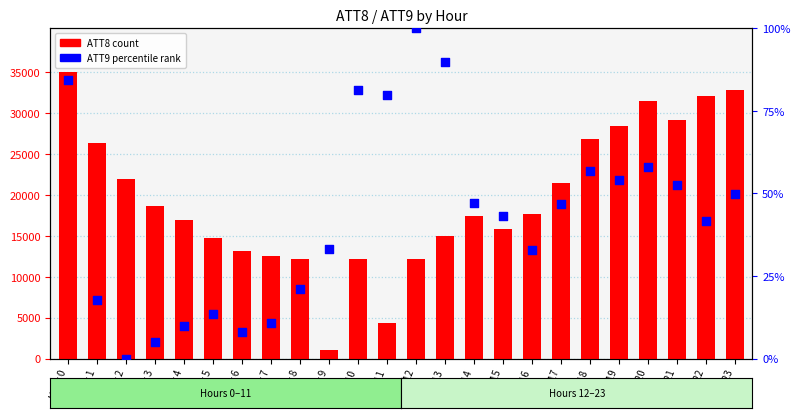

Which series contains the lowest Y value?

ATT9 (percentile rank)